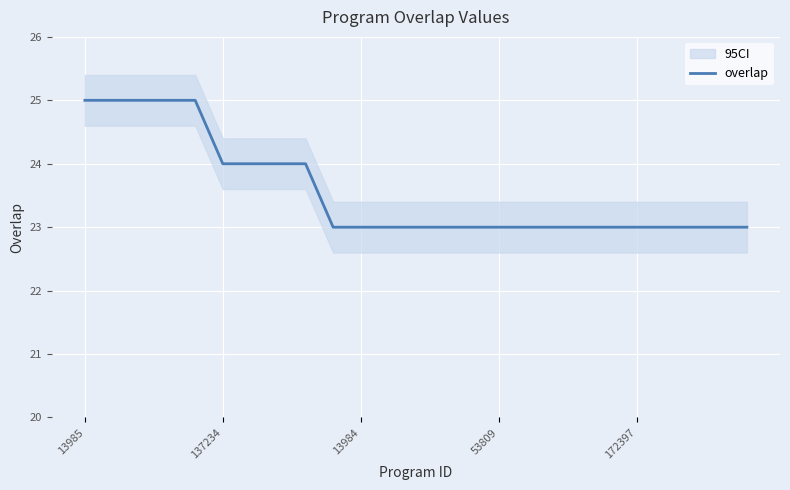

The overlap series shows 35 at 137234. True or false?

False